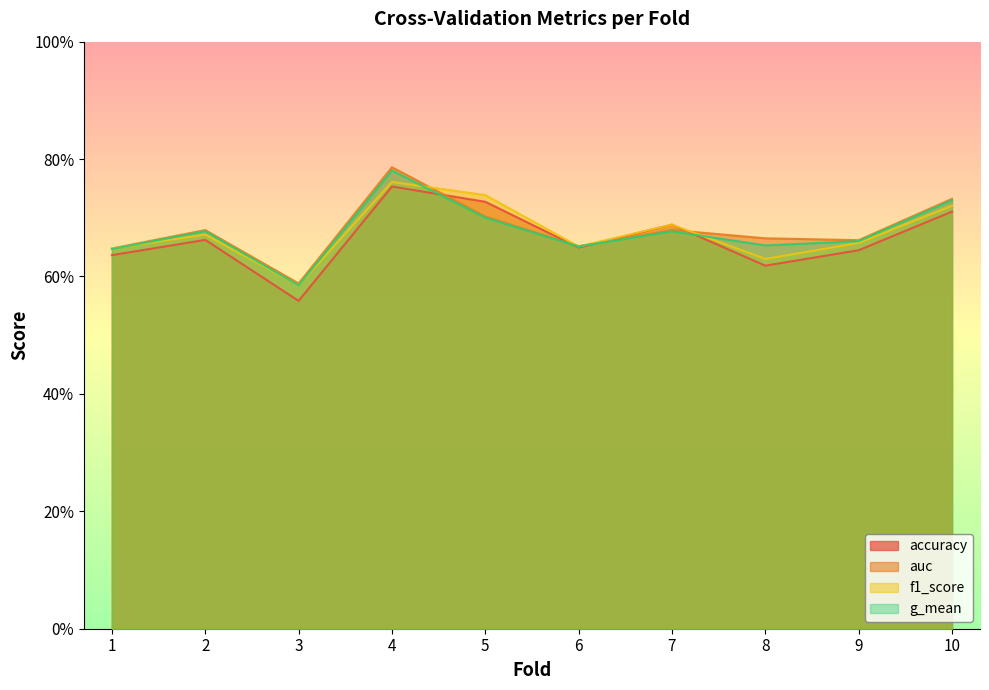

What are all the series names shown in the legend?

accuracy, auc, f1_score, g_mean